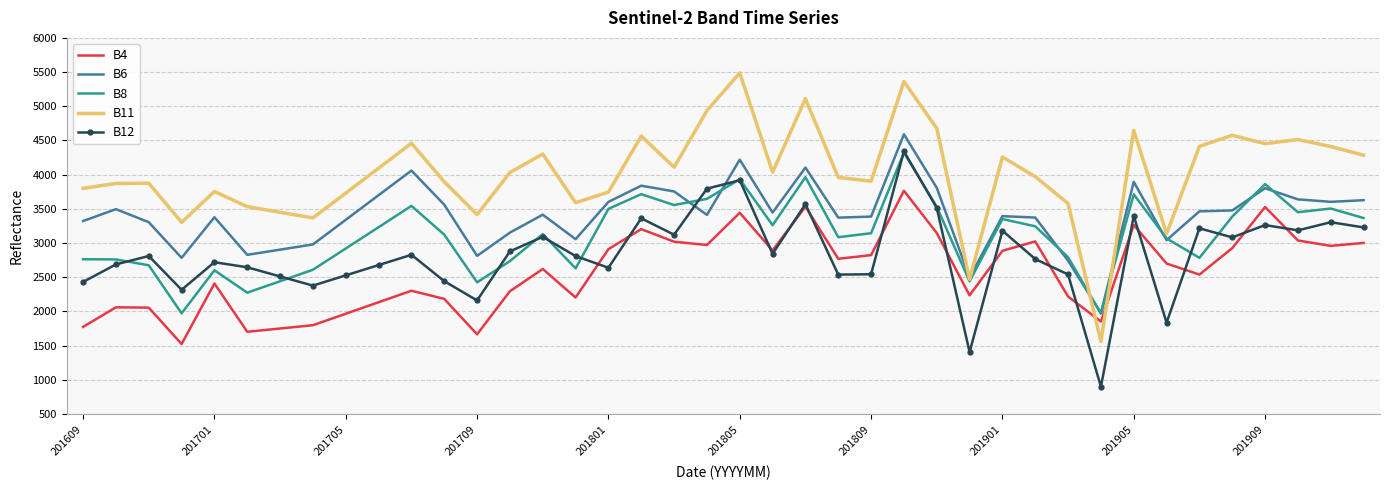

List the series in order of their overall mean, lowest first.

B4, B12, B8, B6, B11